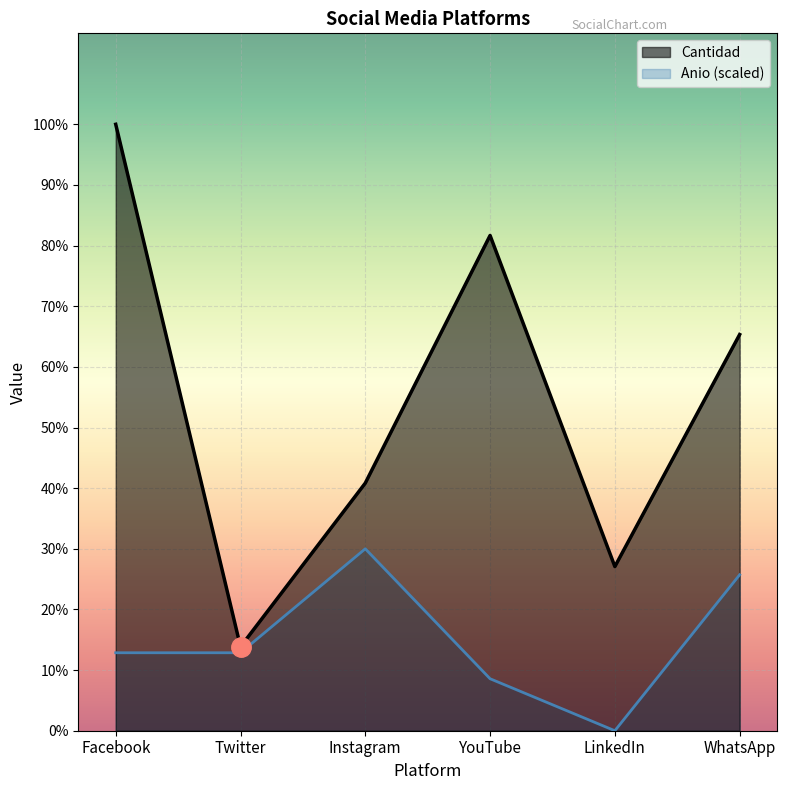

What position from the right is WhatsApp?

1